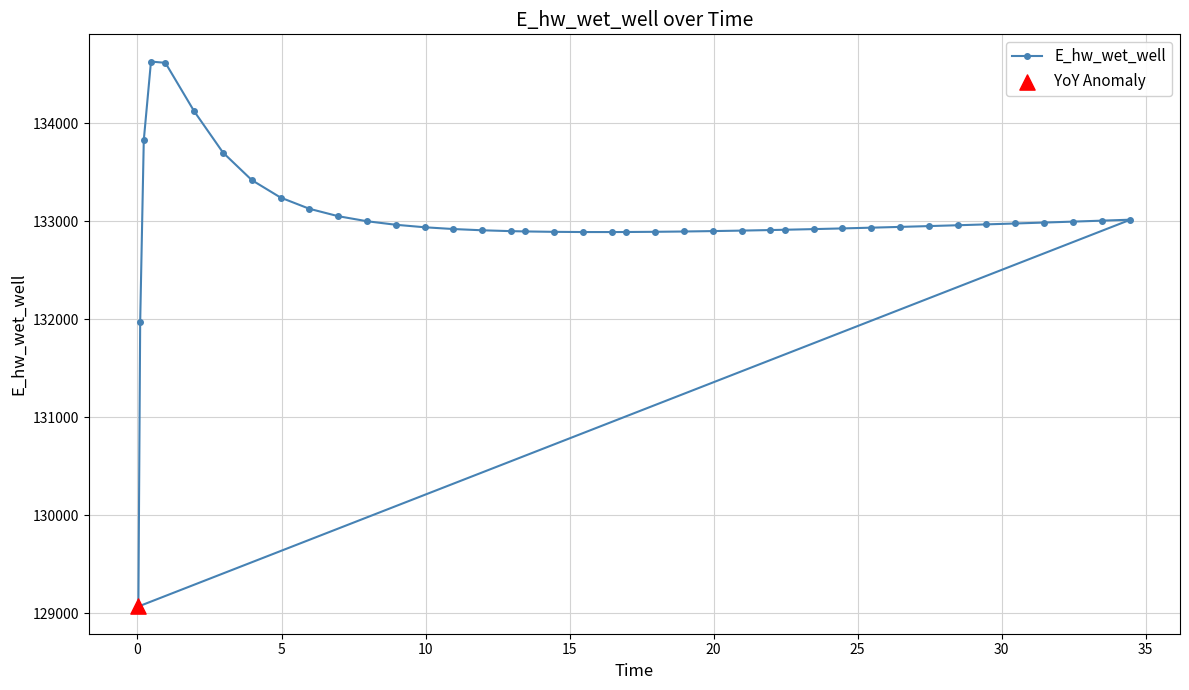

What is the value of the 21st point from the left?

132889.3